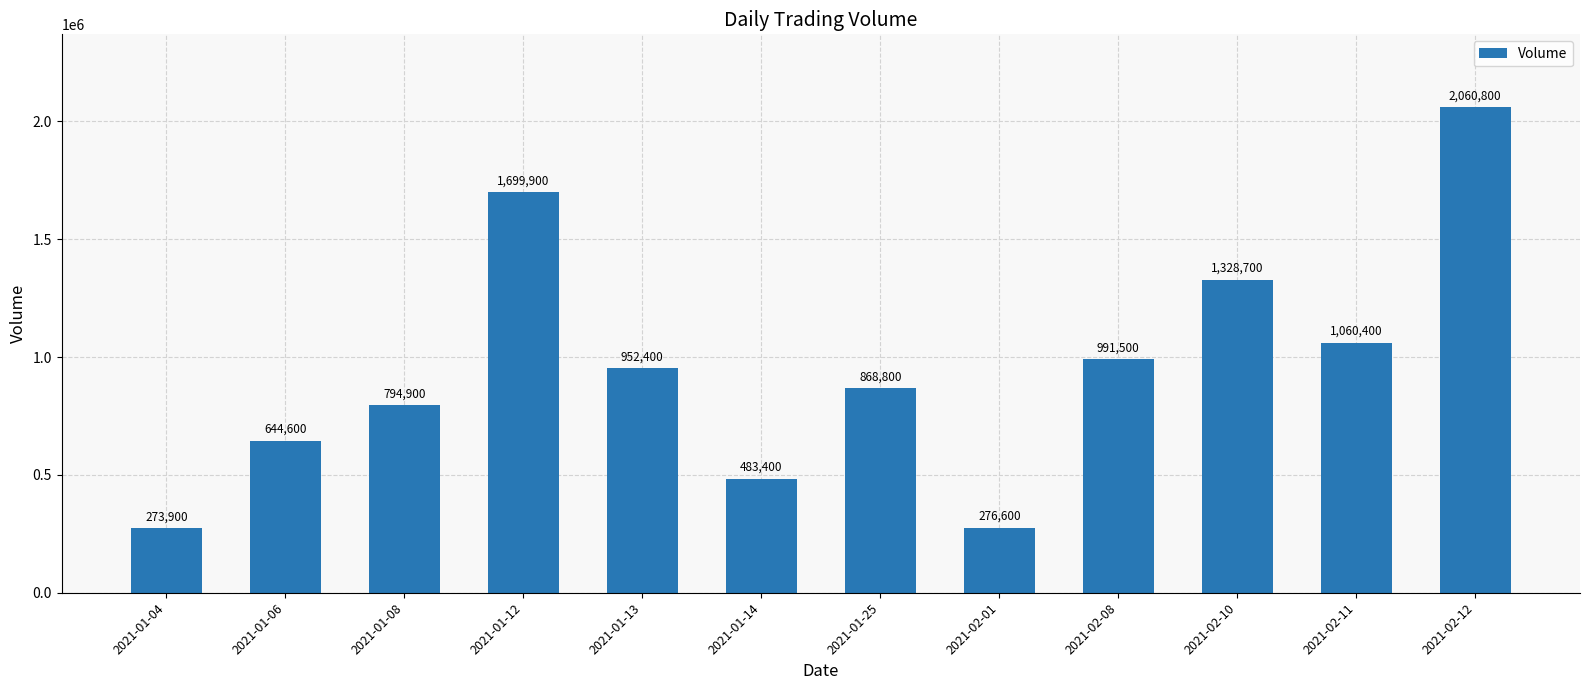

What is the minimum value shown in the chart?

273900